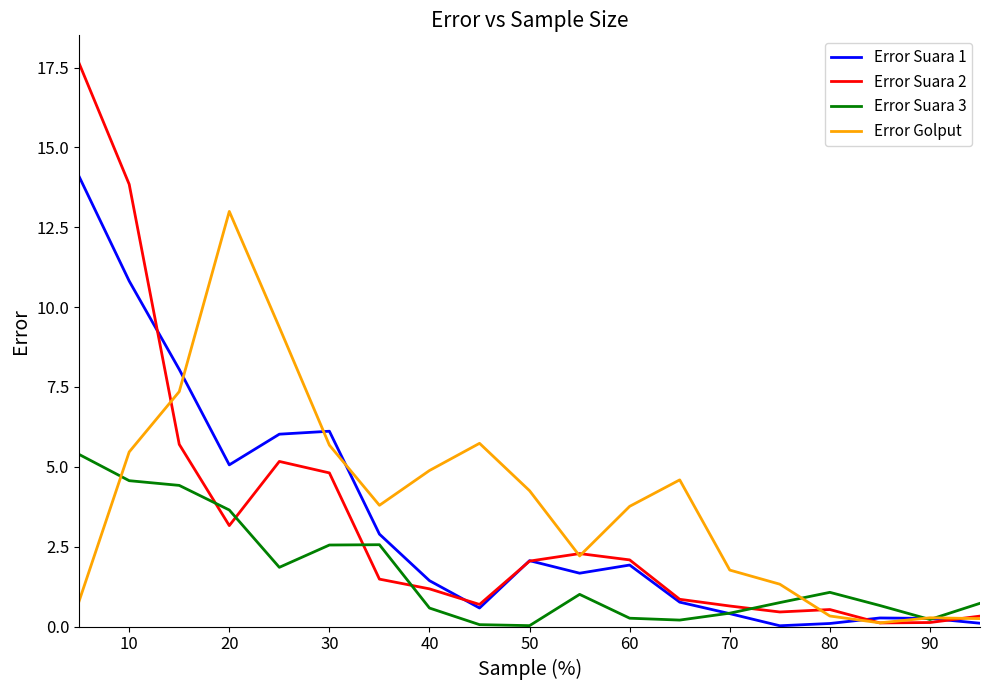

Count the number of data series in this chart.

4